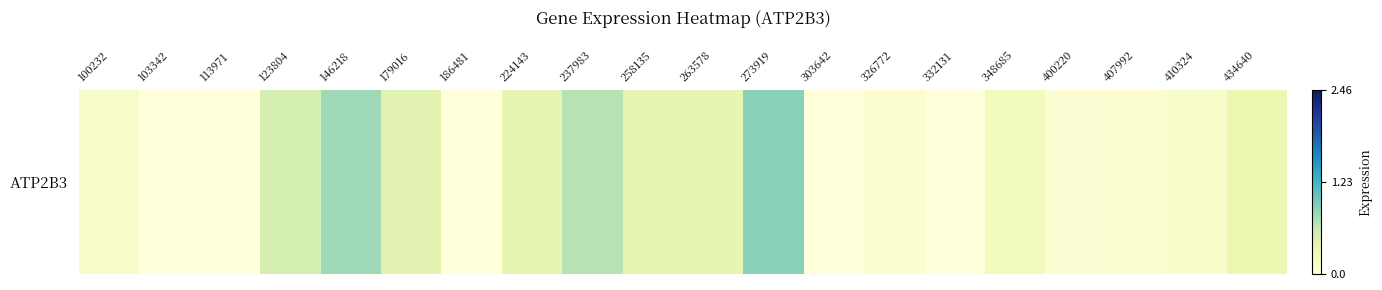

What is the difference between the maximum and minimum values?

0.9